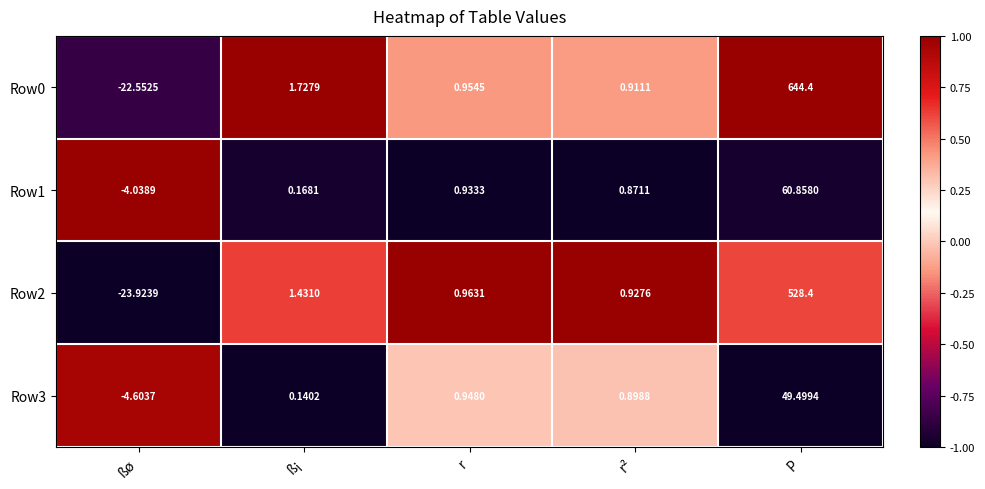

List the labels in order of Row2 value, smallest first.

ßø, r², r, ß¡, P